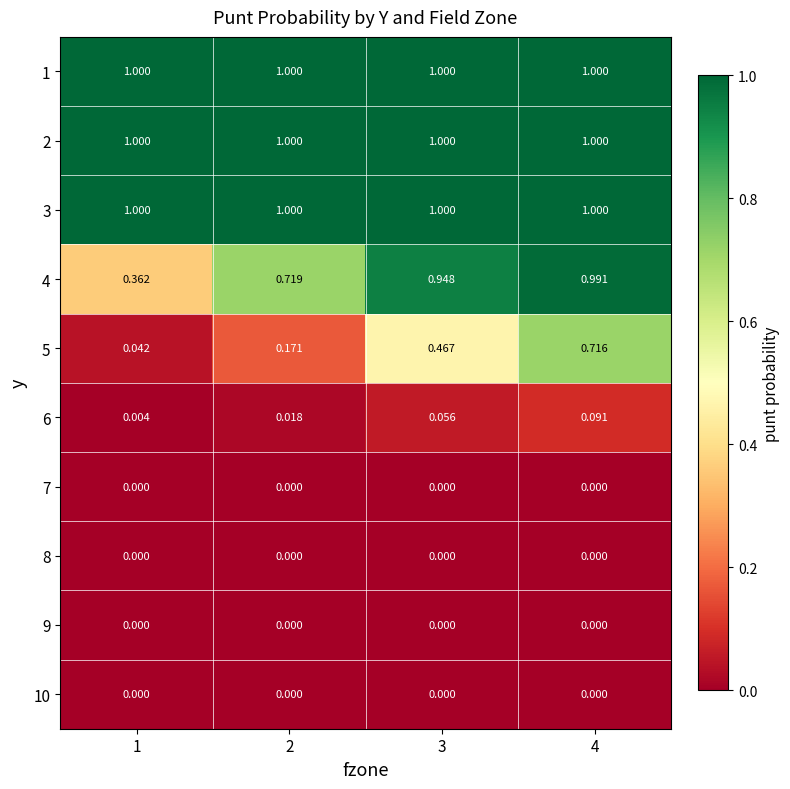

Is the value of 4 at 4 greater than the value of 6 at 1?

Yes